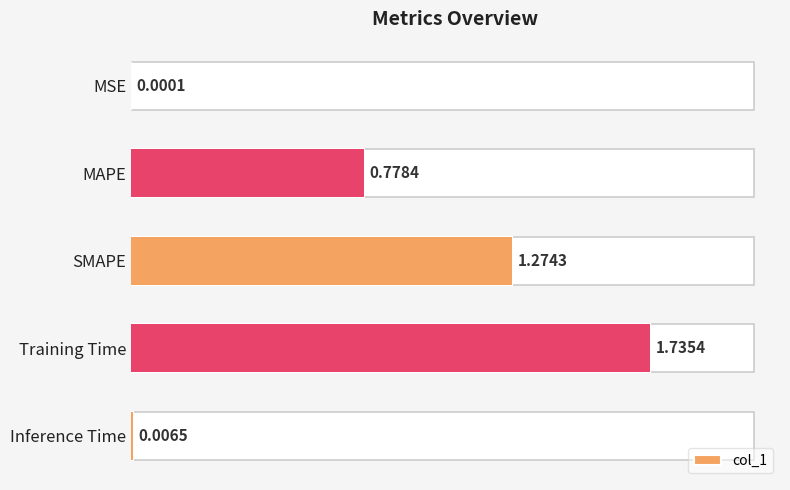

What is the difference between the maximum and minimum values?

1.7